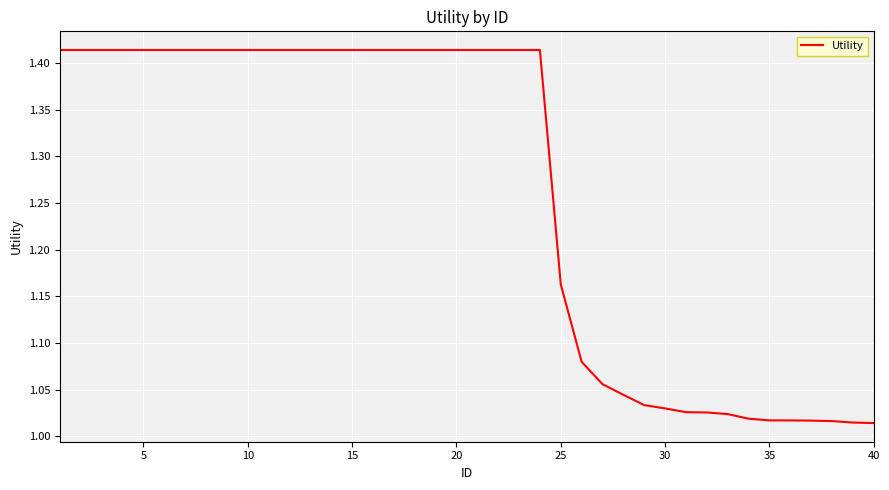

What is the difference between the maximum and minimum values?

0.4